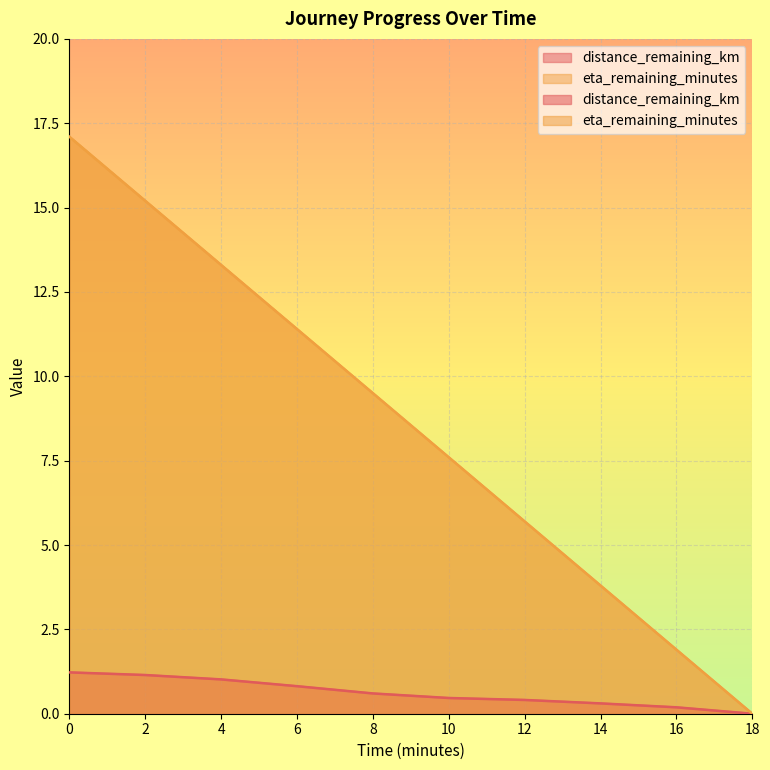

List the series in order of their overall mean, highest first.

eta_remaining_minutes, distance_remaining_km